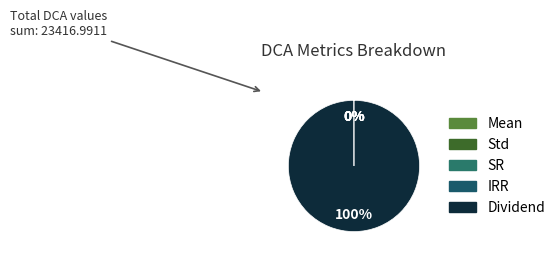

Between Dividend and IRR, which is larger?

Dividend